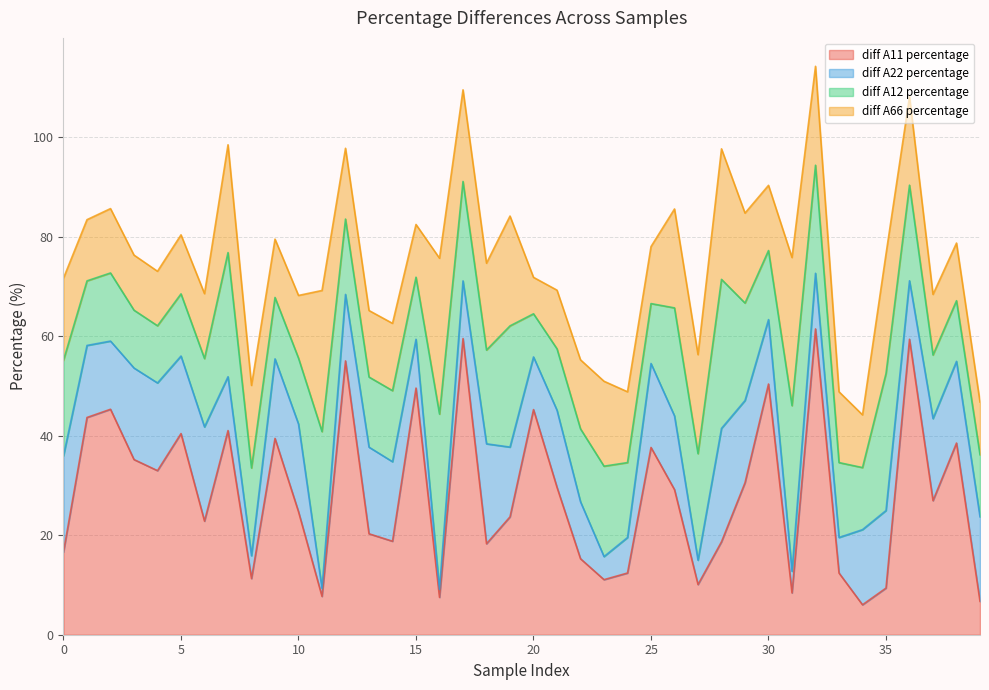

What is the value of the diff A11 percentage point at the 9th from the left?

11.3